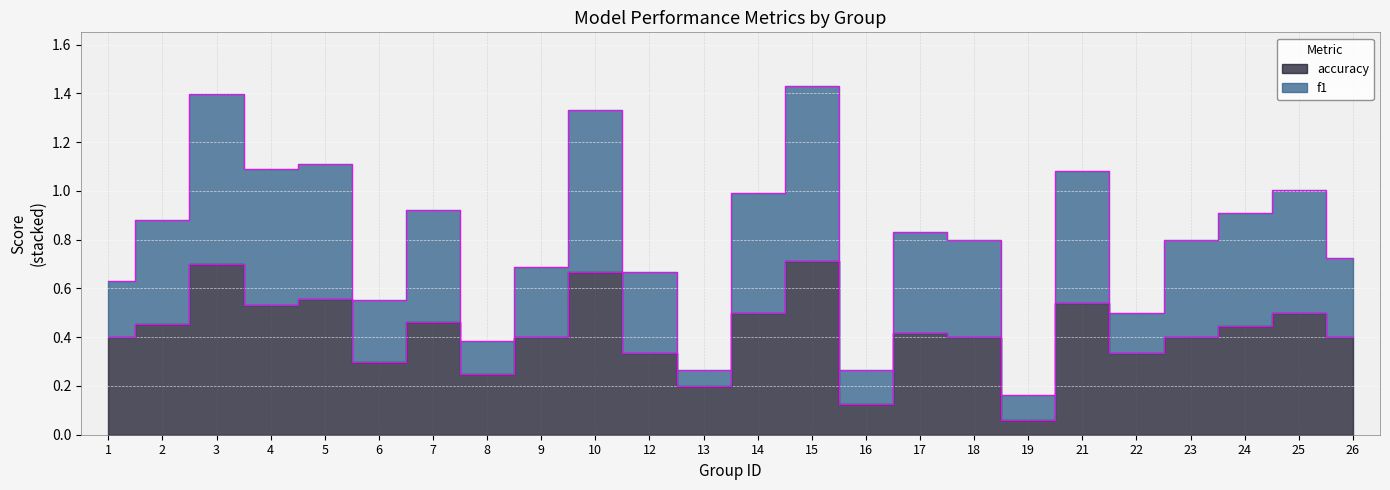

How many lines are shown in the chart?

2